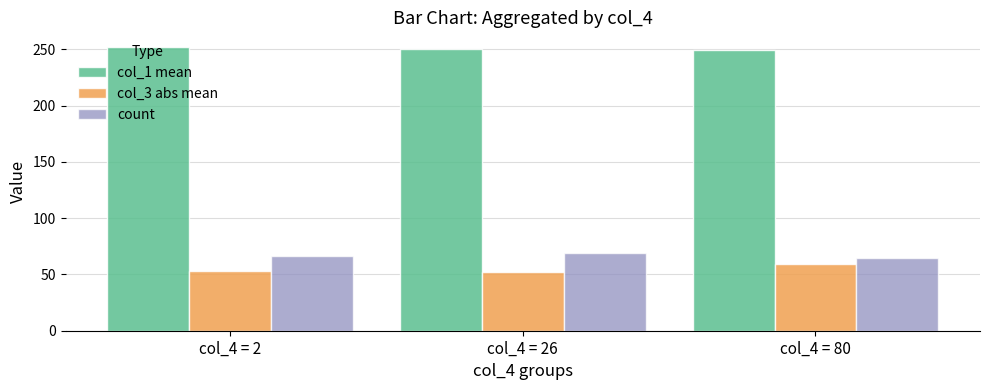

What is the value of the col_1 mean bar at the 2nd from the left?

250.1